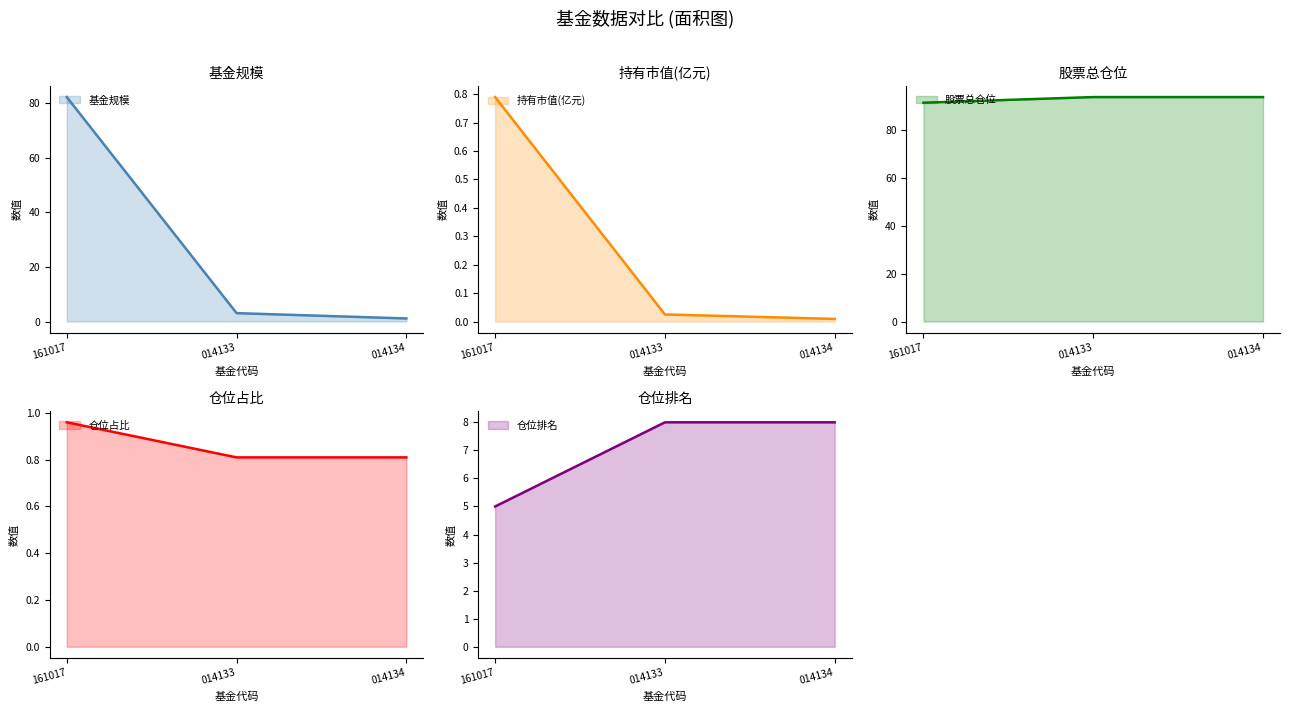

Is the value of 014133
工银中证500六个月持有A at 仓位排名 greater than the value of 161017
富国中证500指数增强(LOF) at 基金规模?

No